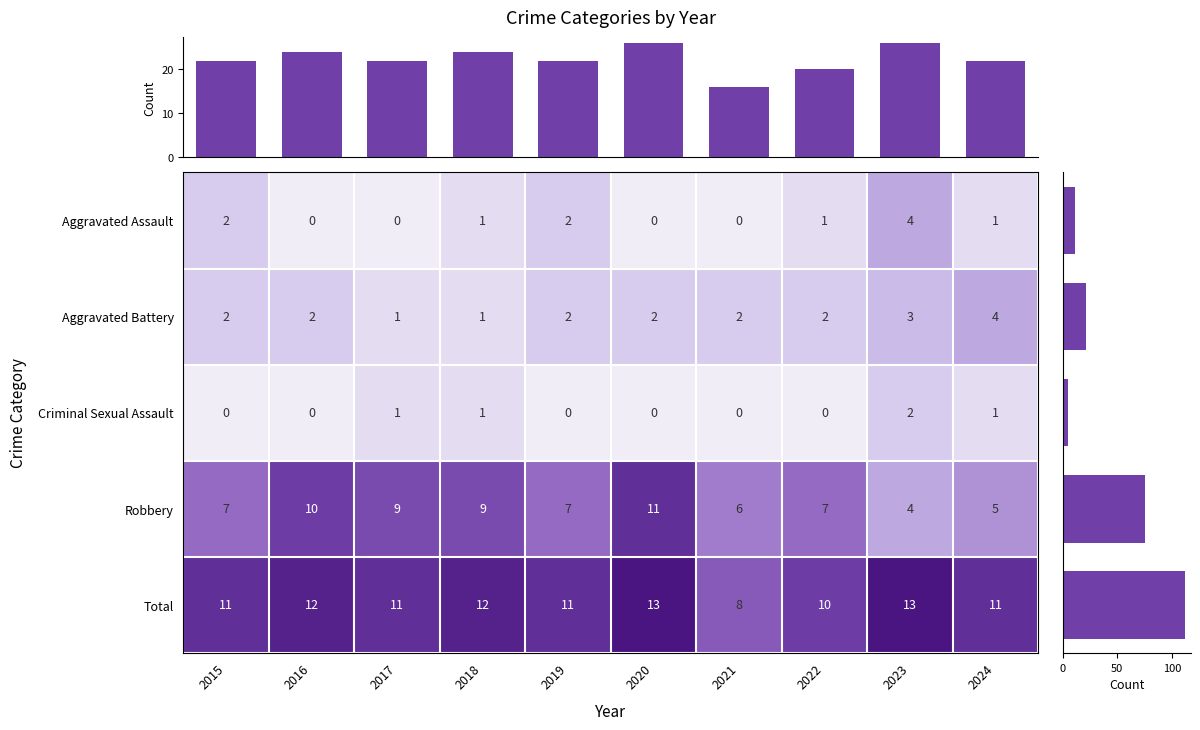

Is the value of Aggravated Battery at 2017 greater than the value of Aggravated Assault at 2023?

No